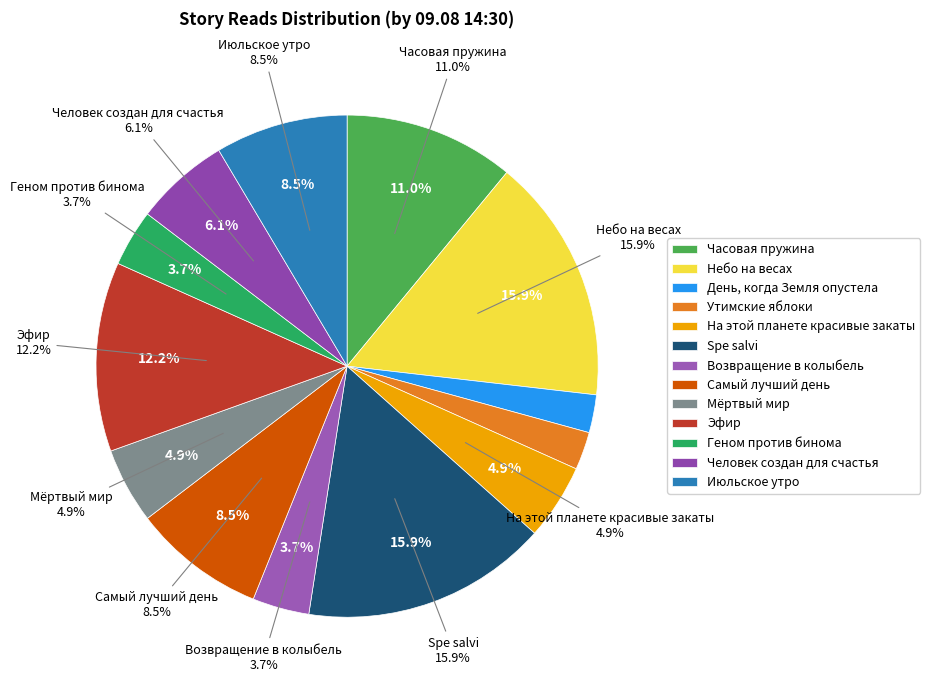

Between Человек создан для счастья and Небо на весах, which is larger?

Небо на весах